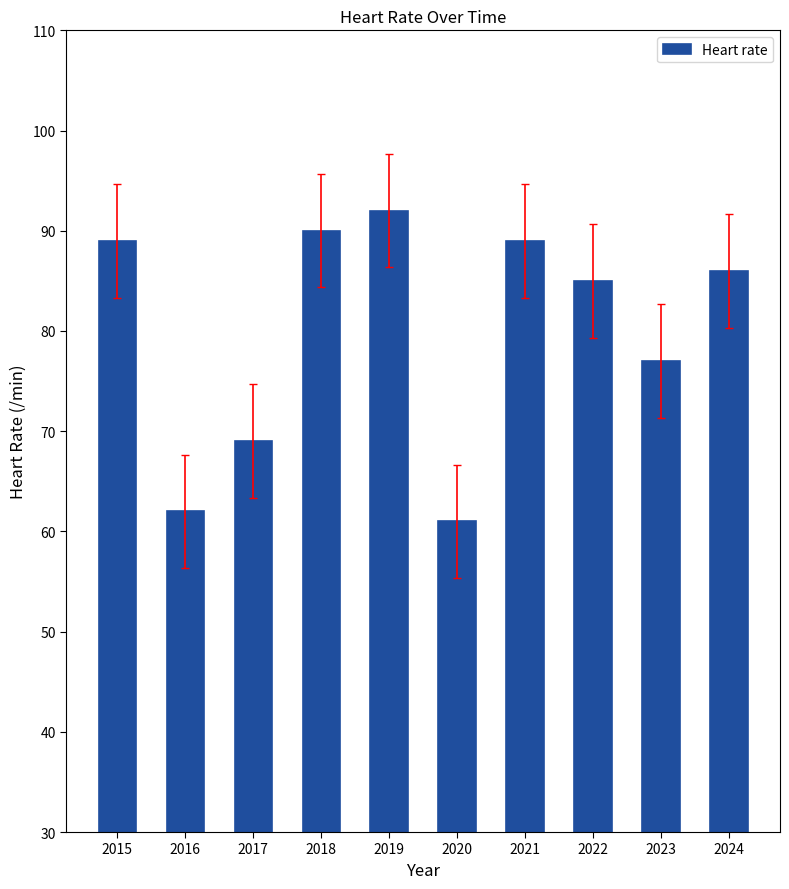

How many bars are there in total?

10